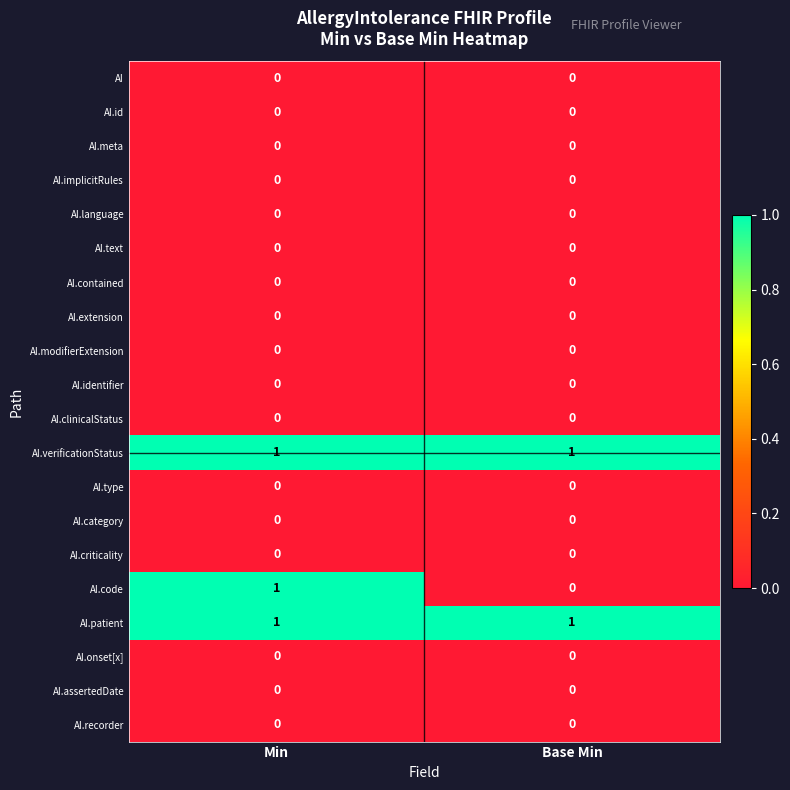

Between Min and Base Min, which series saw the biggest shift?

AI.code